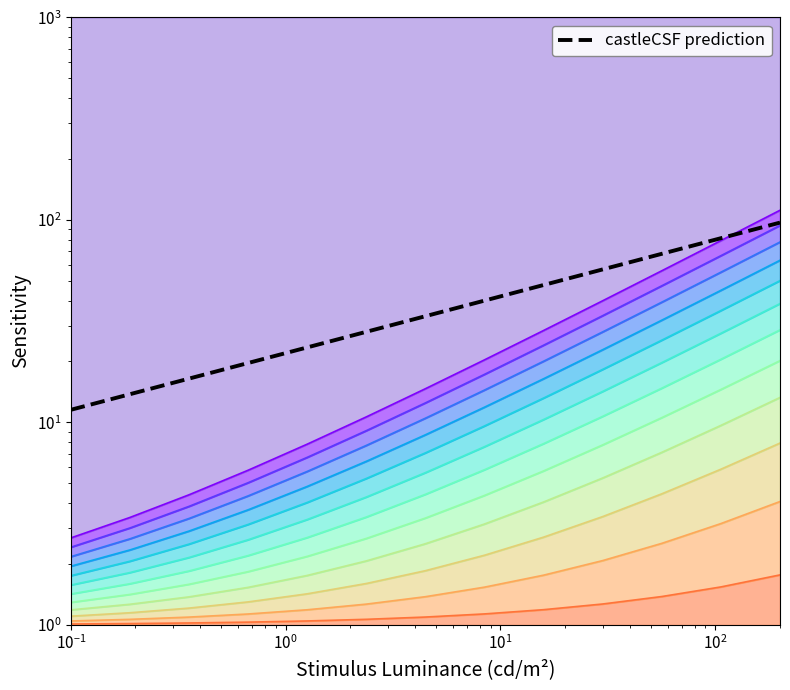

Reading left to right, what are all the values shown in this chart?

11.5	13.8	16.5	19.7	23.5	28.0	33.5	40.0	47.7	57.0	68.0	81.2	97.0